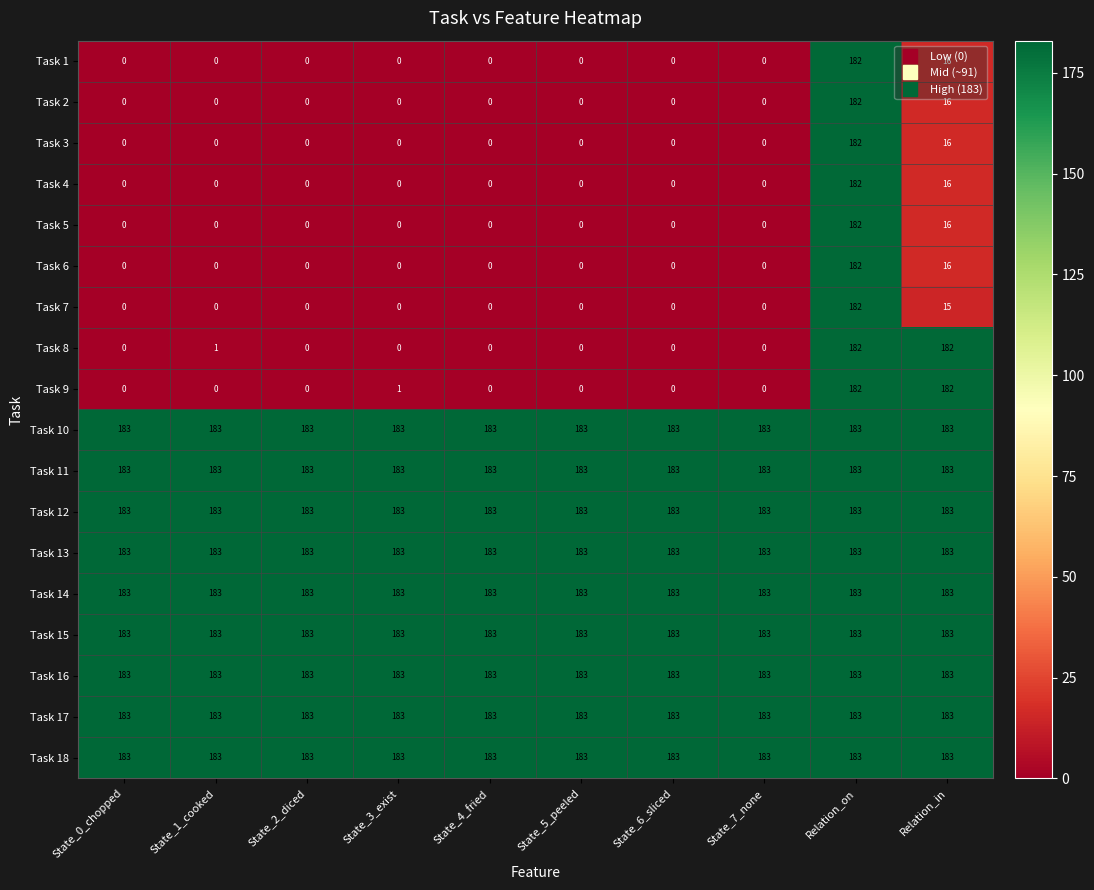

True or false: Task 5 has a value of 63 at State_1_cooked.

False